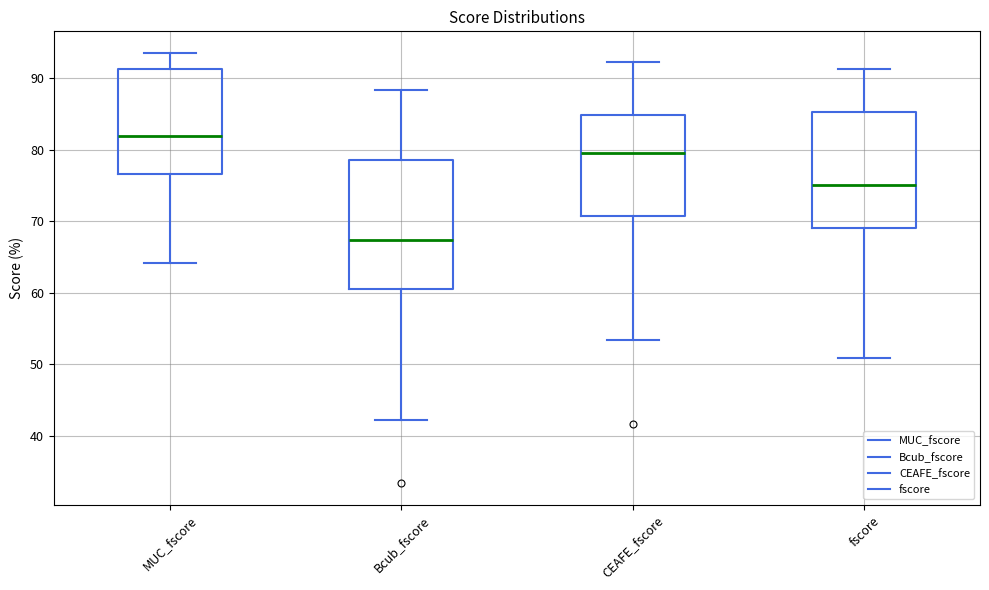

Which box is the tallest, from its lower edge to its upper edge?

Bcub_fscore